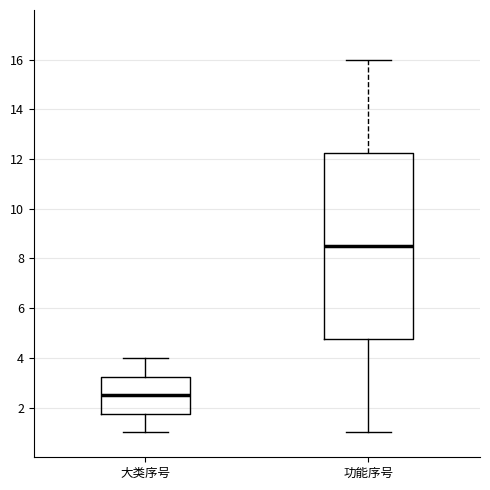

Reading left to right, read every box against the y-axis: the position of its median line, the range the box covers, and the ends of its whiskers. The values are not printed on the chart, so give them approximately, as read against the axis.

大类序号: median 2.6, box 1.8 to 3.2, whiskers 1.0 to 4.0
功能序号: median 8.6, box 4.8 to 12.2, whiskers 1.0 to 16.0